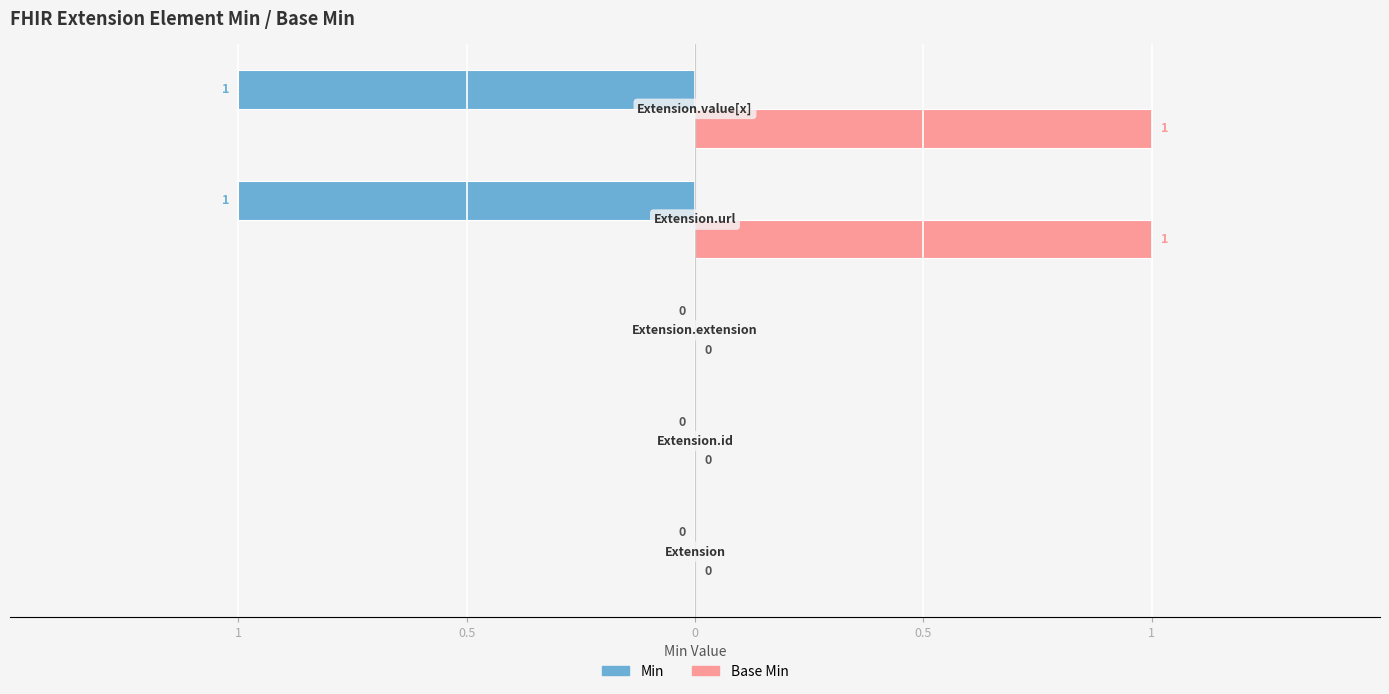

What are all the series names shown in the legend?

Min, Base Min